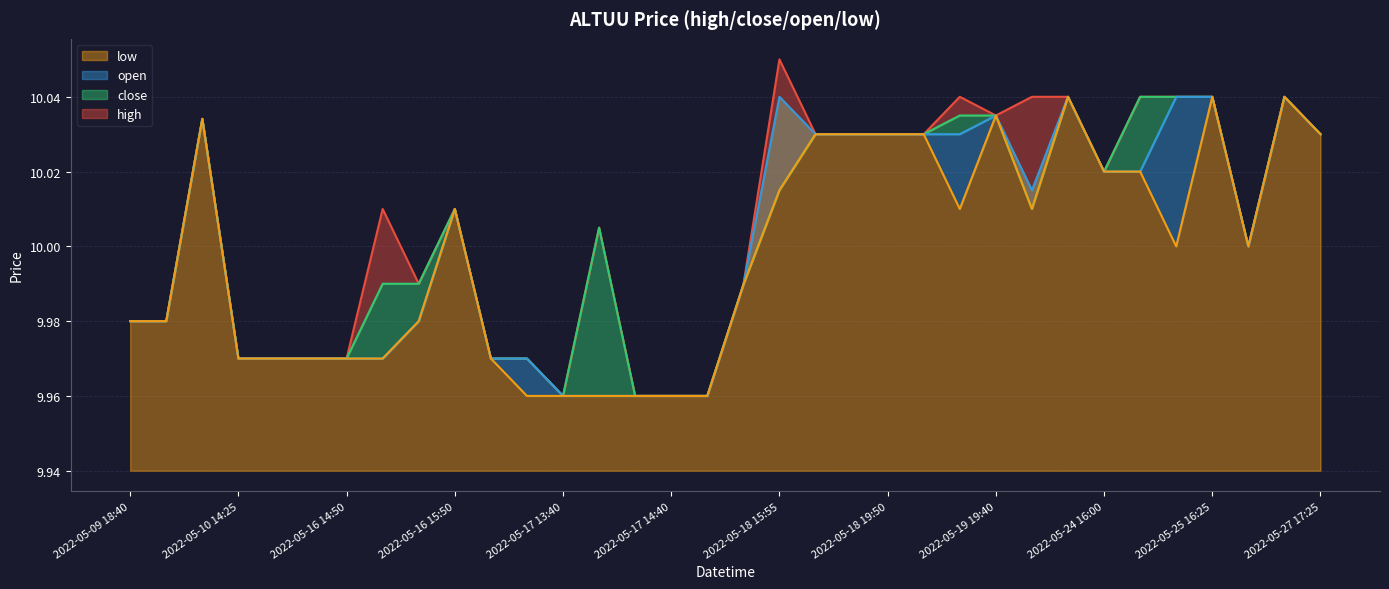

True or false: low and high cross at least once.

False